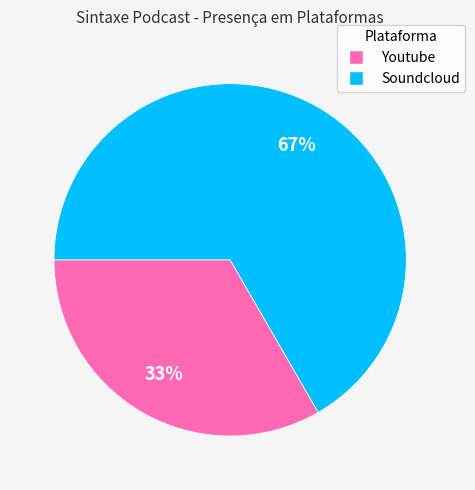

Which slice represents more than half of the pie?

Soundcloud